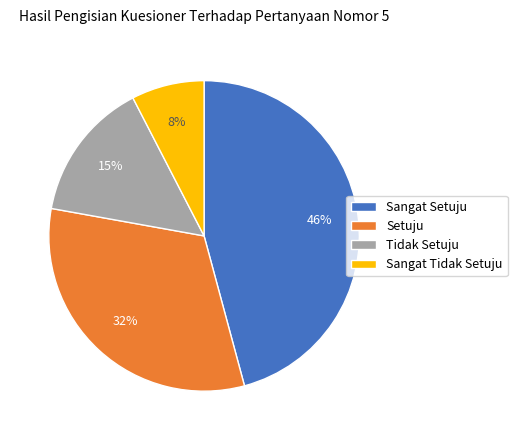

How many slices are in this pie chart?

4